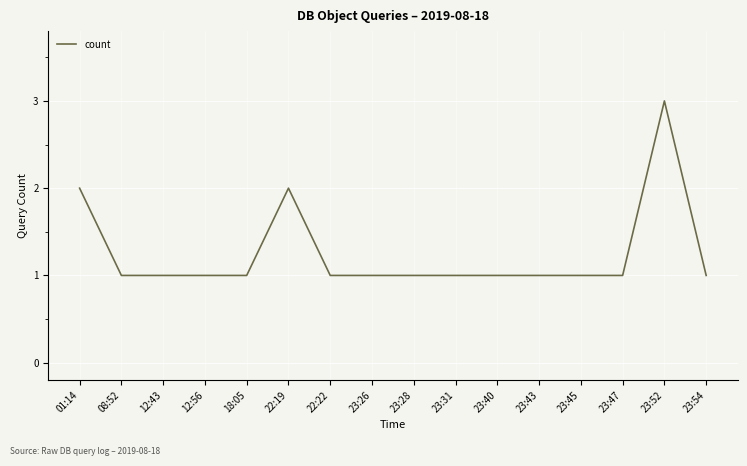

What is the ratio of the value at 23:54 to the value at 23:45?

1.0